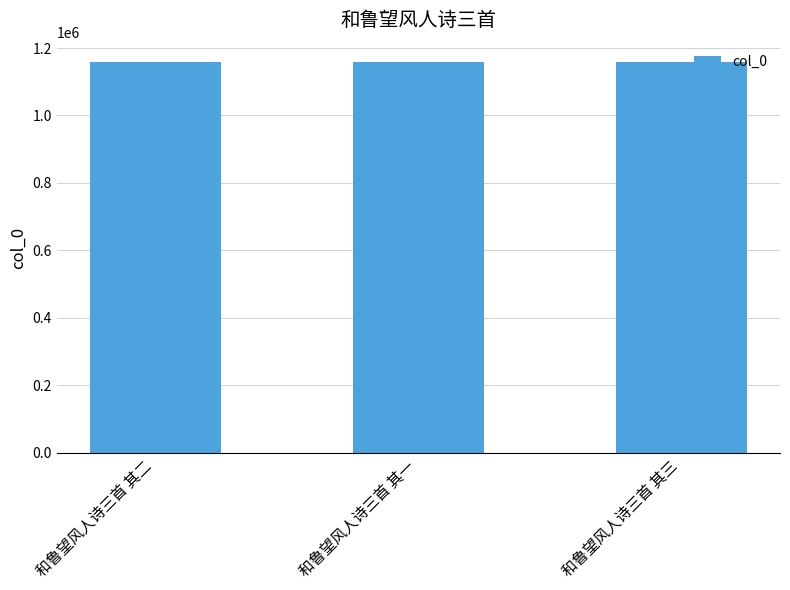

Is it true that the value at 和鲁望风人诗三首 其二 is 1157958?

True